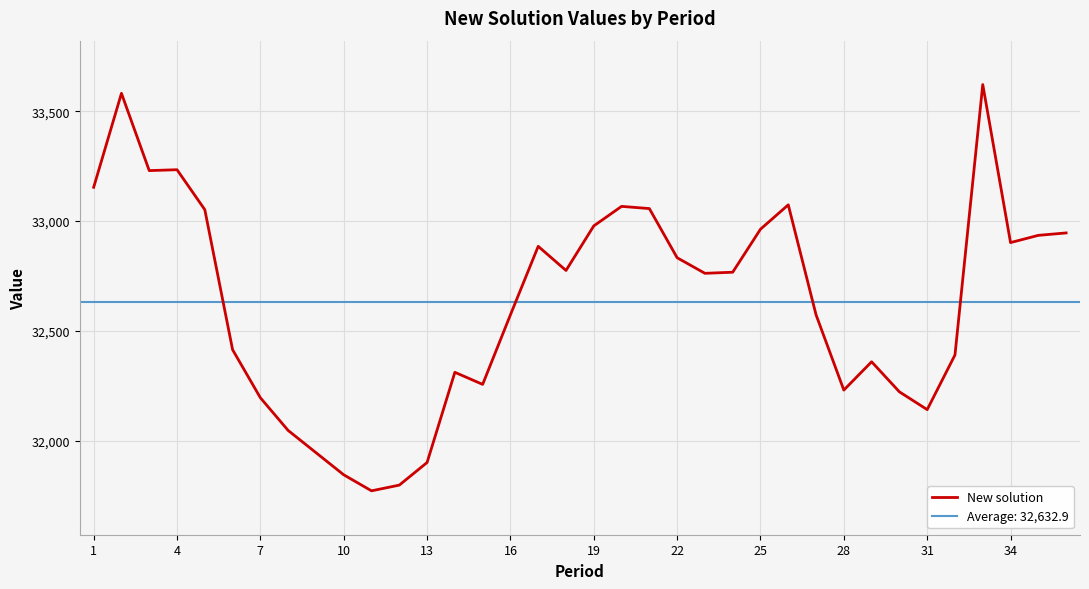

What is the maximum value for New solution?

33622